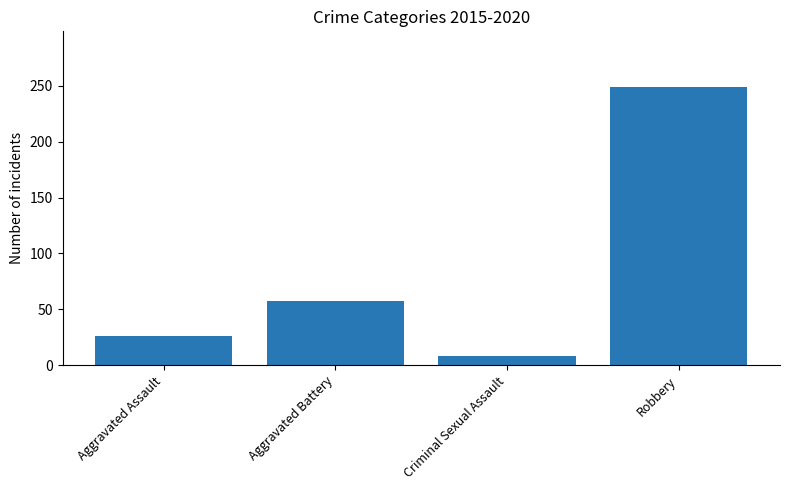

What is the sum of all values?

340